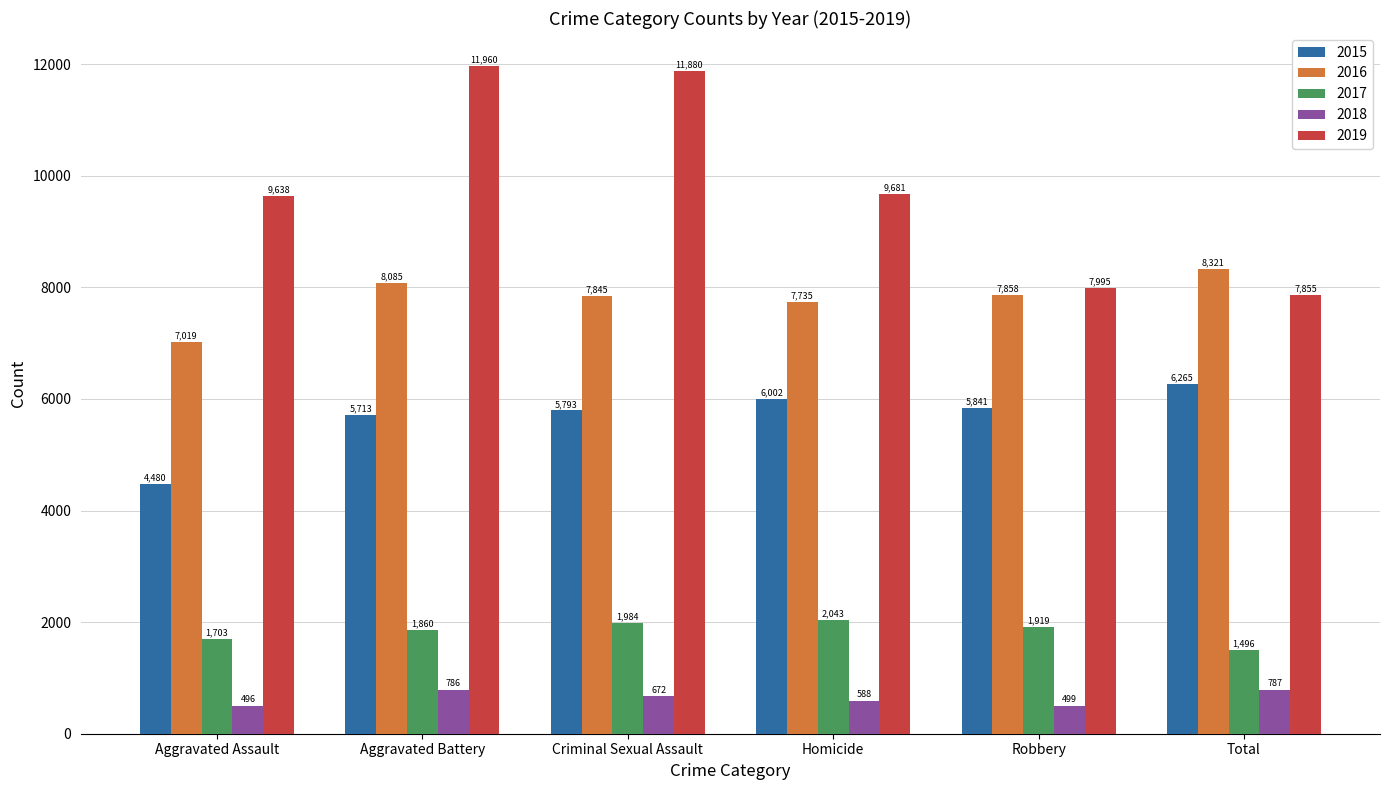

What is the difference between the maximum and minimum values in the 2019 series?

4105